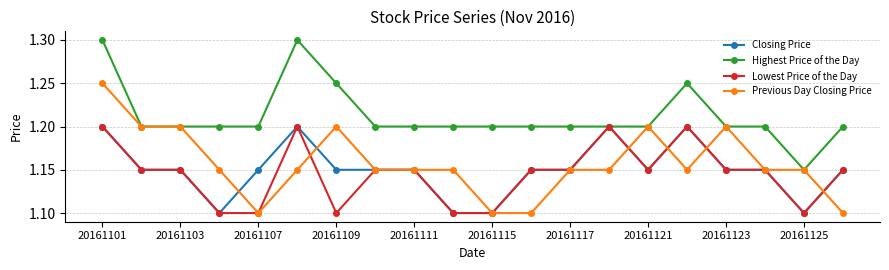

What is the maximum value shown in the chart?

1.3